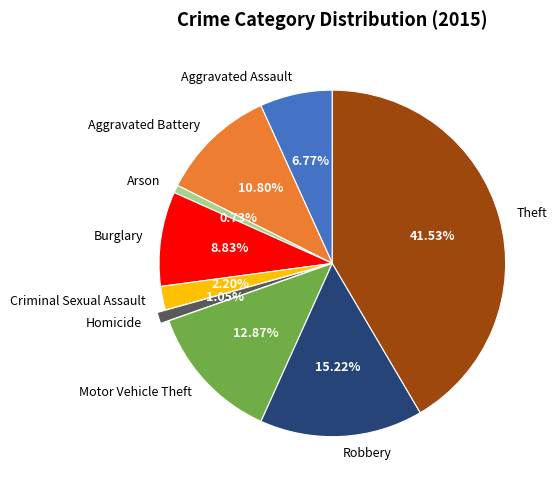

Which category has the biggest portion of the pie?

Theft